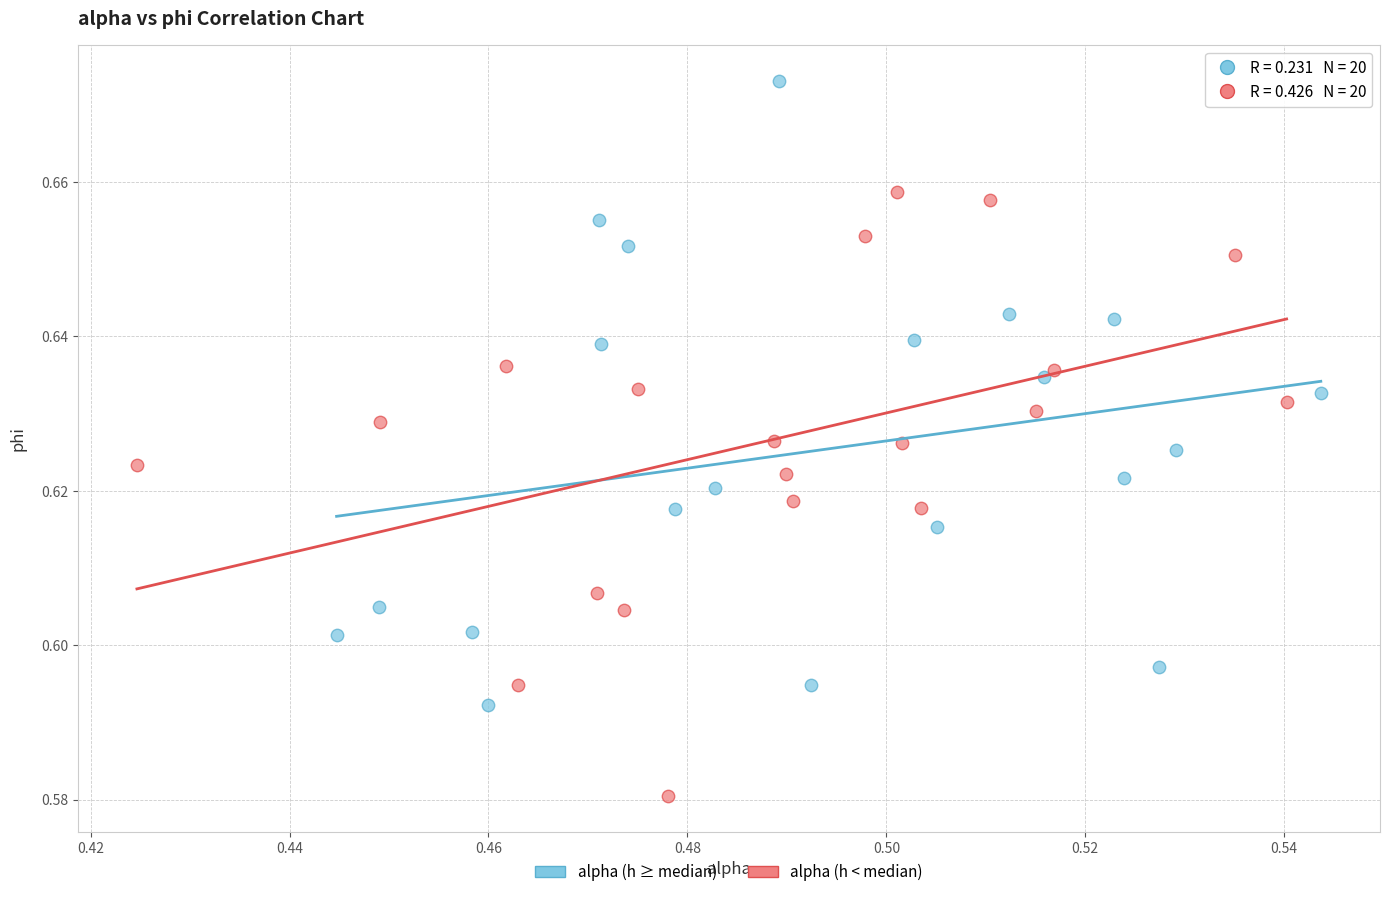

Which series contains the lowest Y value?

alpha (h < median)